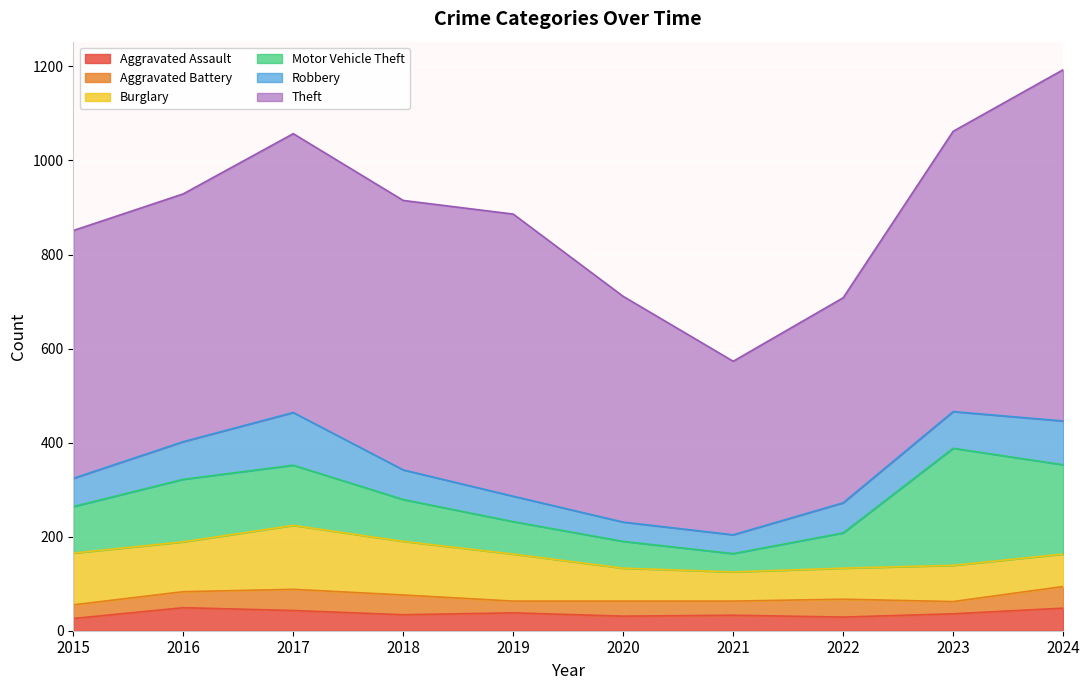

Is it true that Aggravated Battery equals 30 at 2021?

True